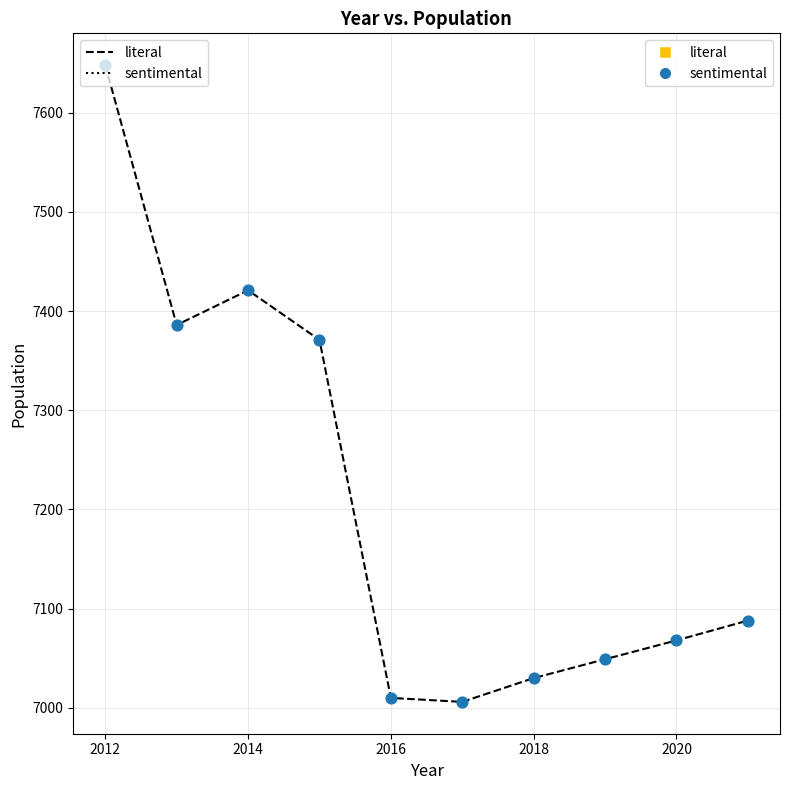

What is the difference between the maximum and minimum values?

642